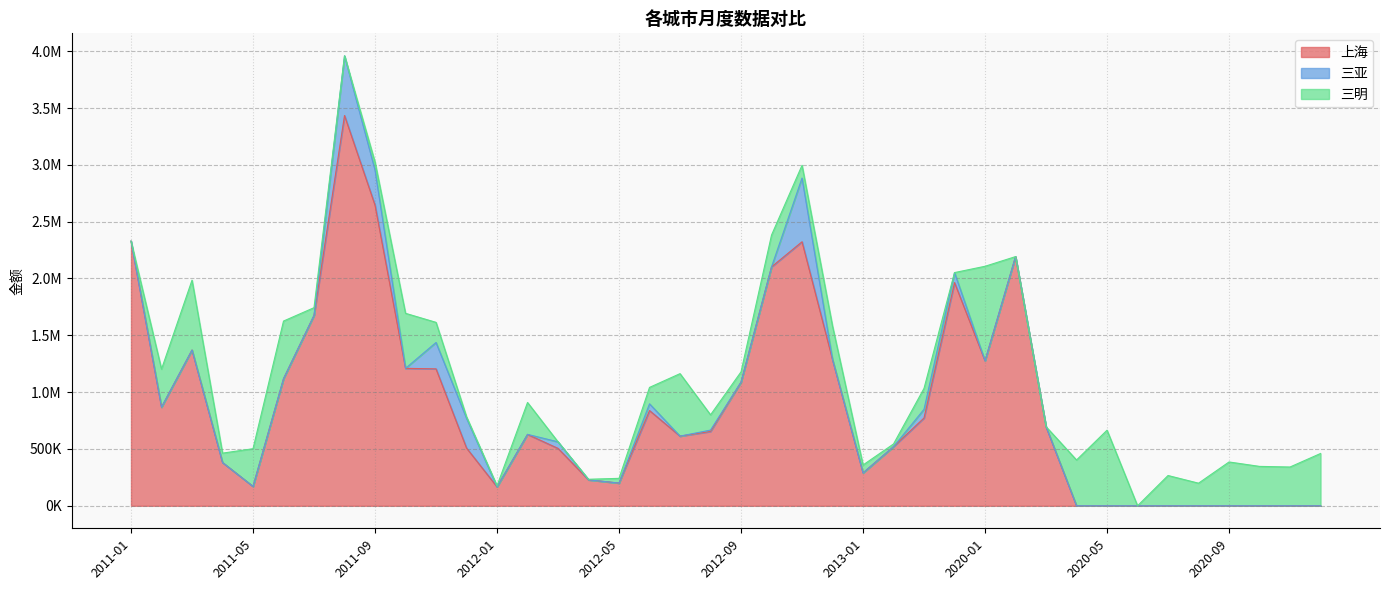

Which category has the highest value in the 上海 series?

2011-08